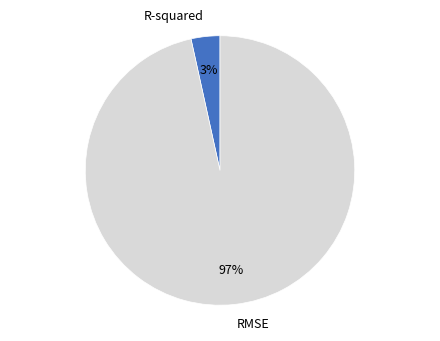

Rank the categories by value from lowest to highest.

R-squared, RMSE